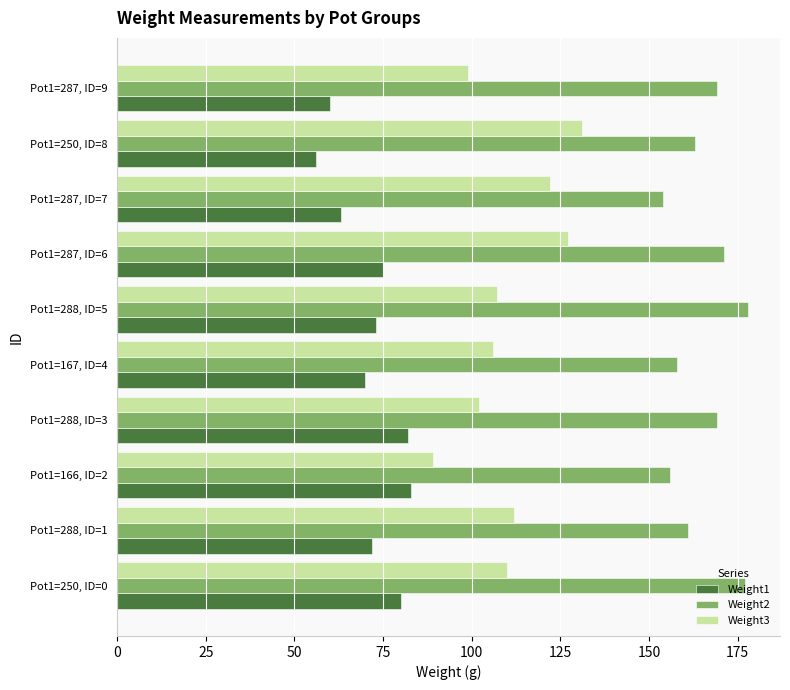

At which category is the sum across all series the highest?

Pot1=287, ID=6